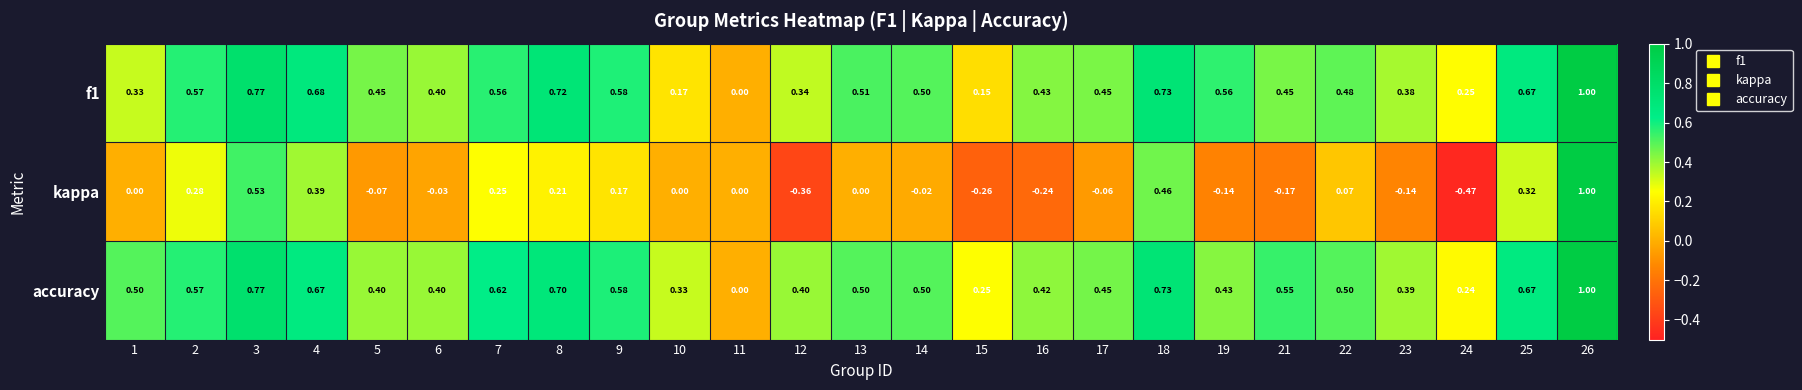

Which series changed the most between 7 and 12?

kappa